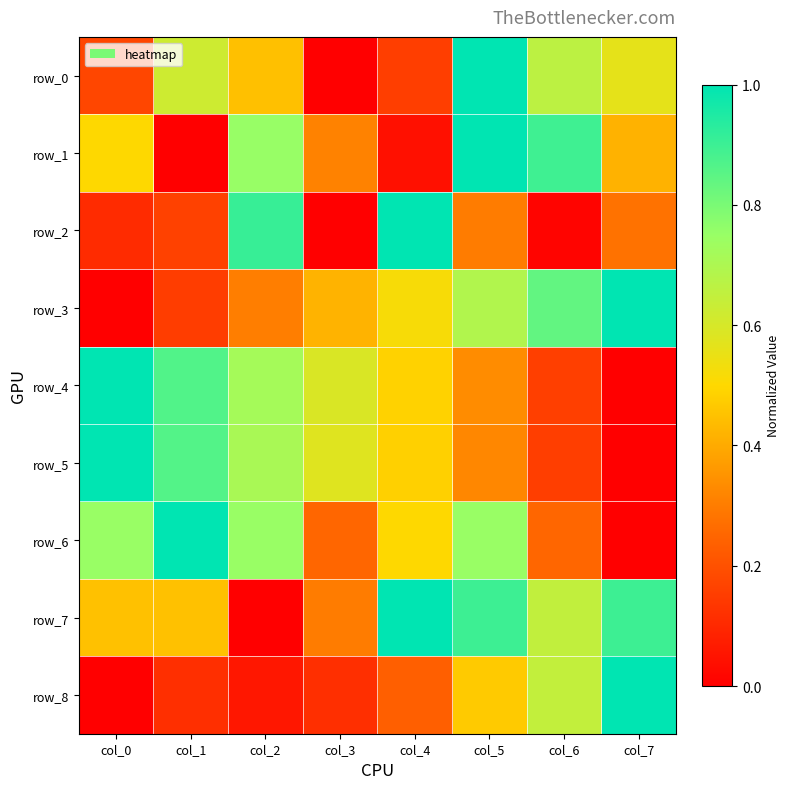

At which category is the sum across all series the highest?

col_5